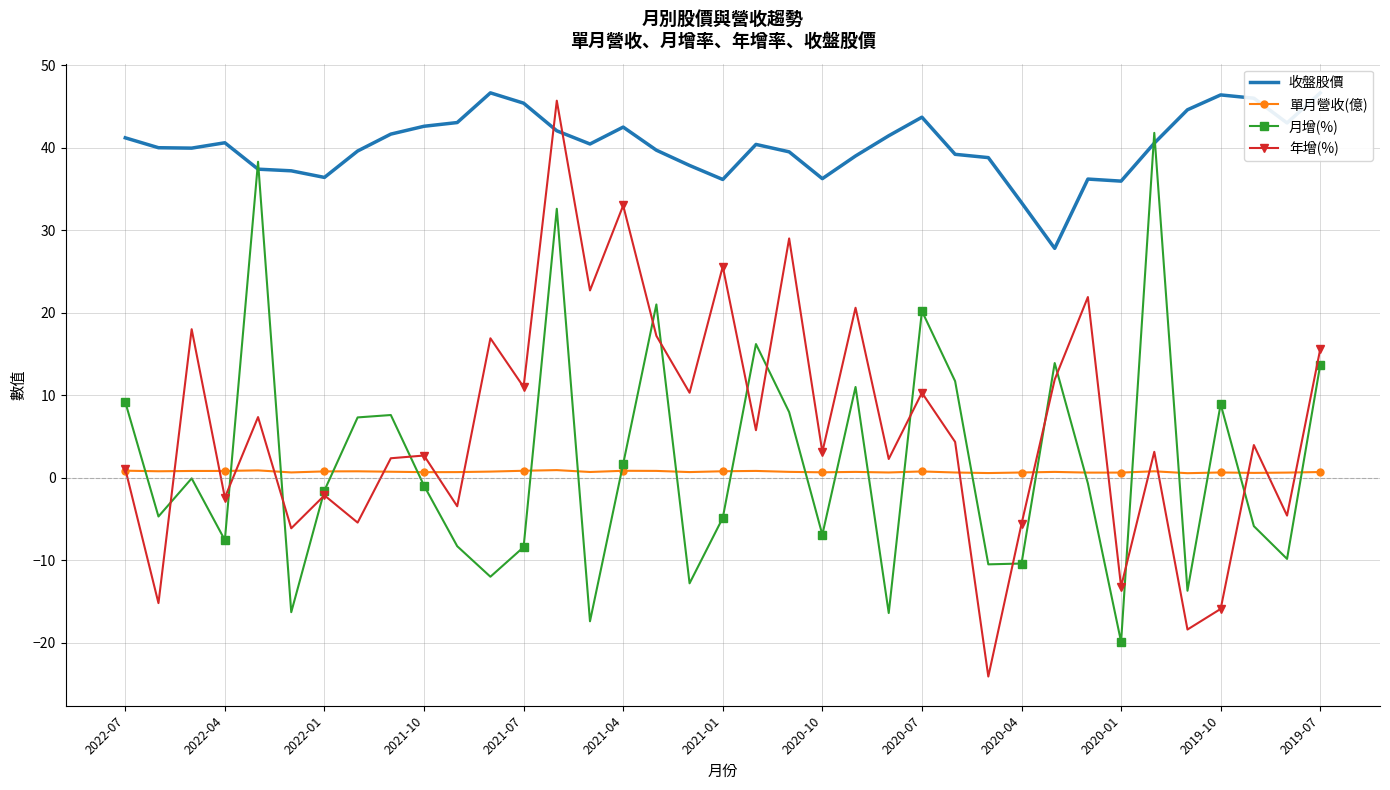

Is it true that 年增(%) equals 44.2 at 2021-04?

False